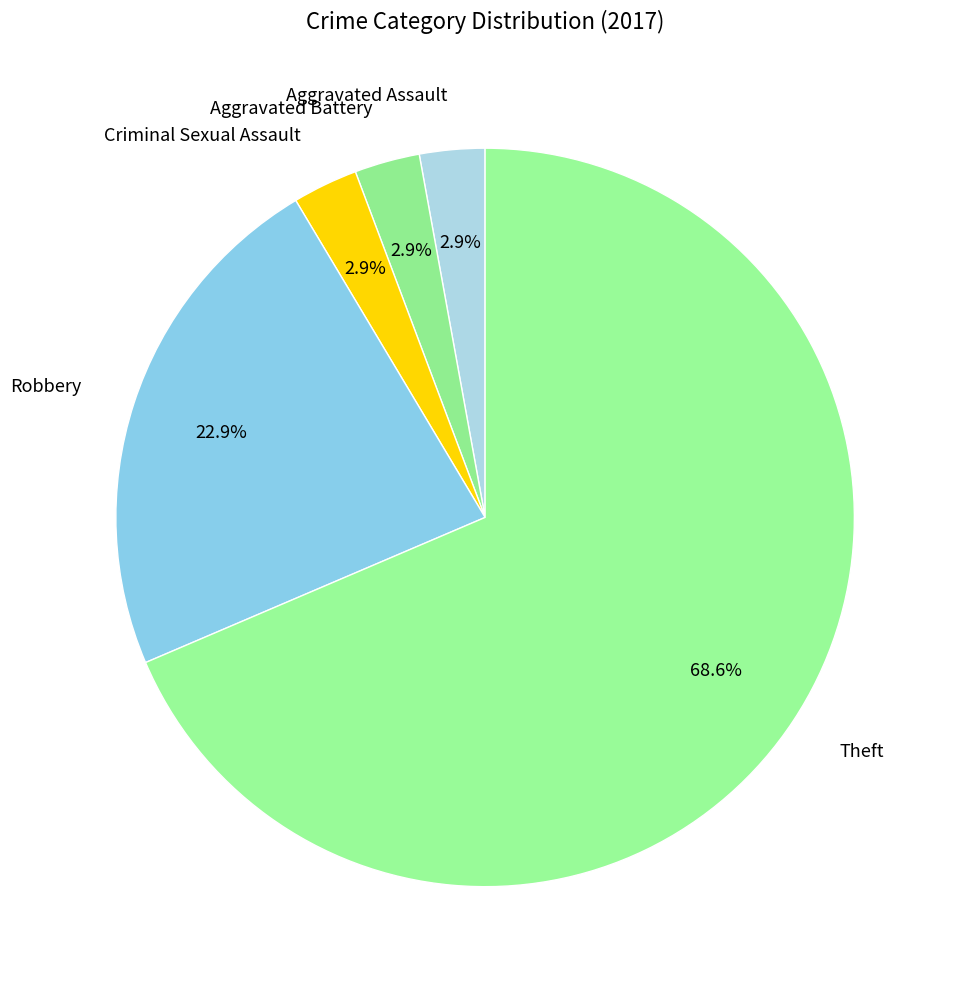

To the nearest percent, what is the difference between the largest and smallest slice percentages?

66%